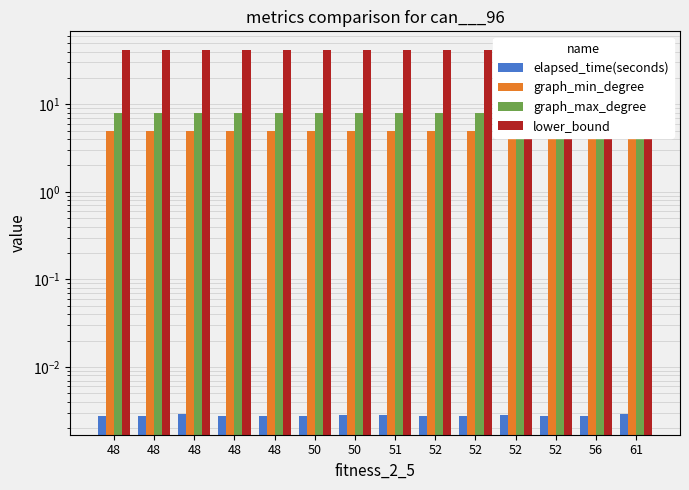

What is the value of the graph_min_degree bar at the 13th from the left?

5.0